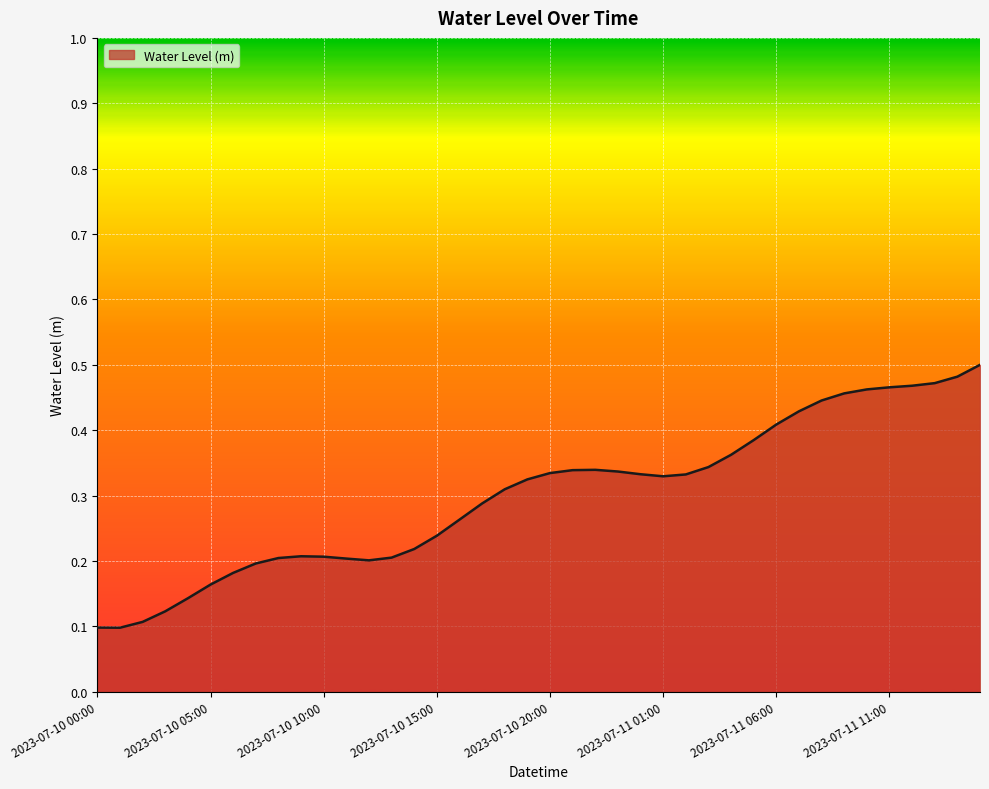

At which category does the chart reach its minimum across all series?

2023-07-10 01:00